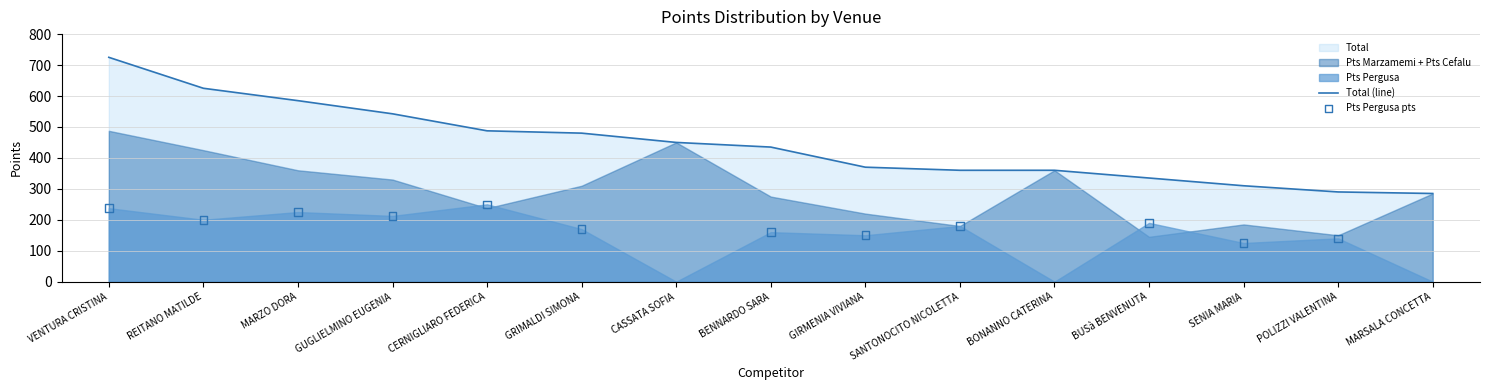

Which series has the widest spread of Y values?

Total